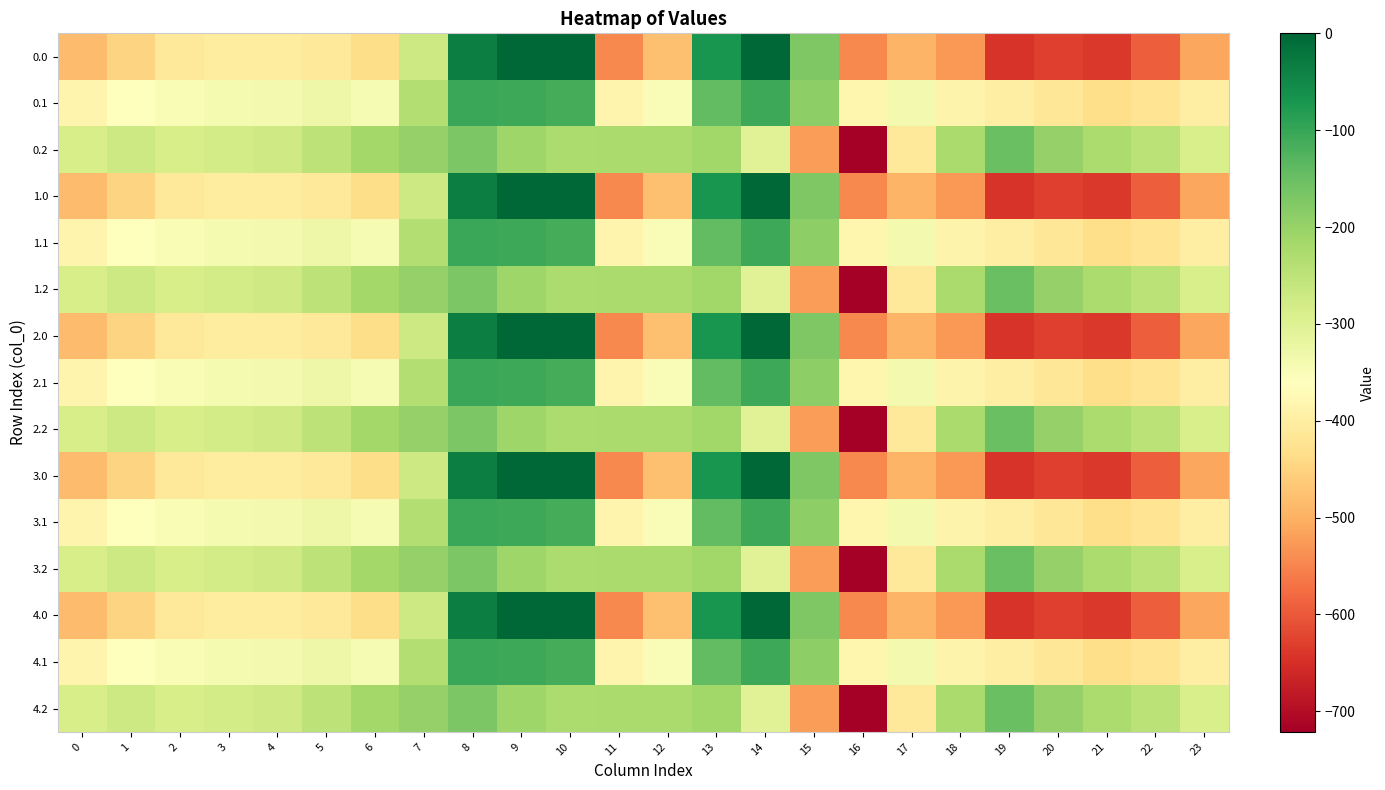

What is the smallest value displayed?

-721.2